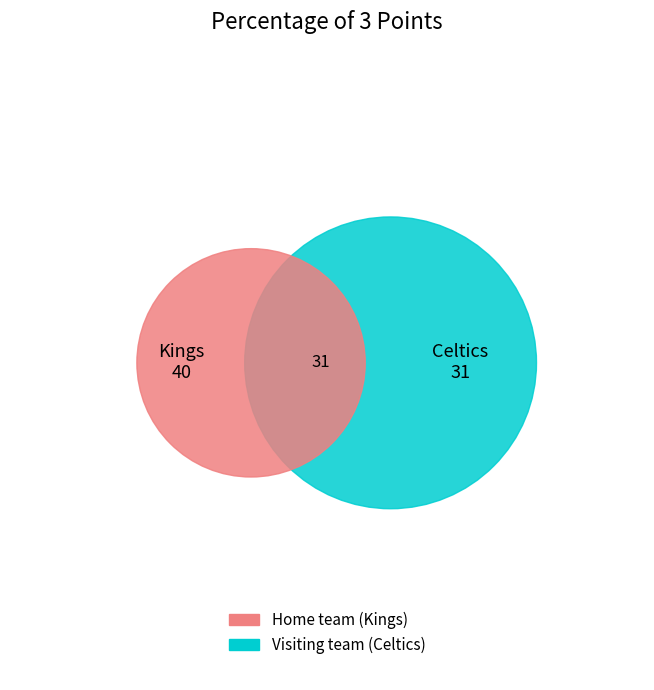

Is it true that Home team is 48% of the pie?

False